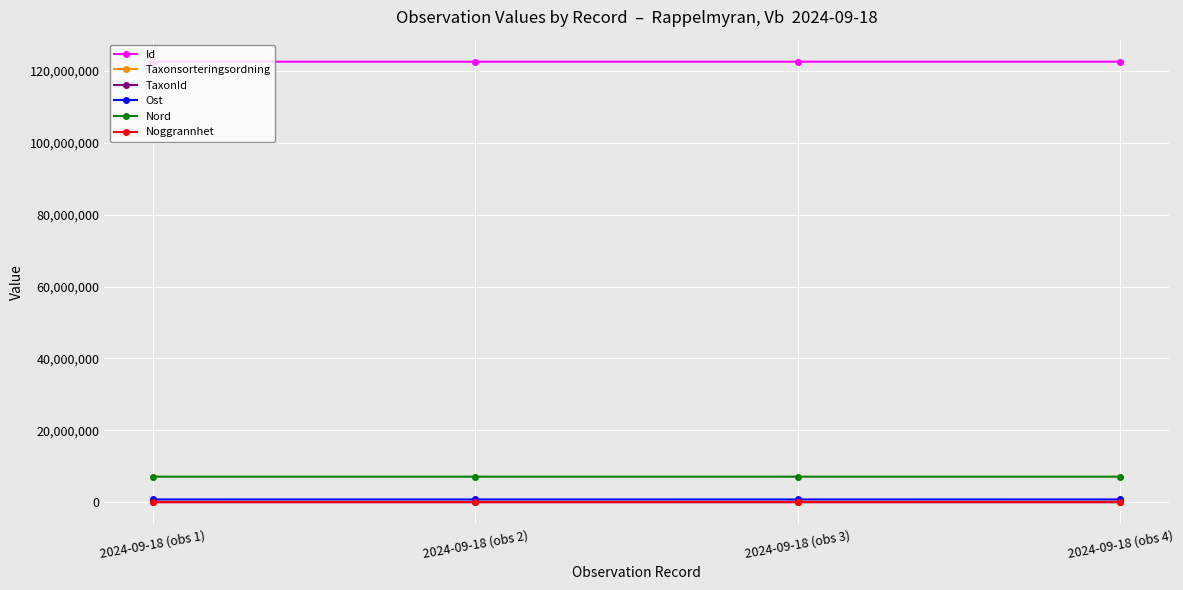

At how many categories does at least one series exceed 96986608?

4